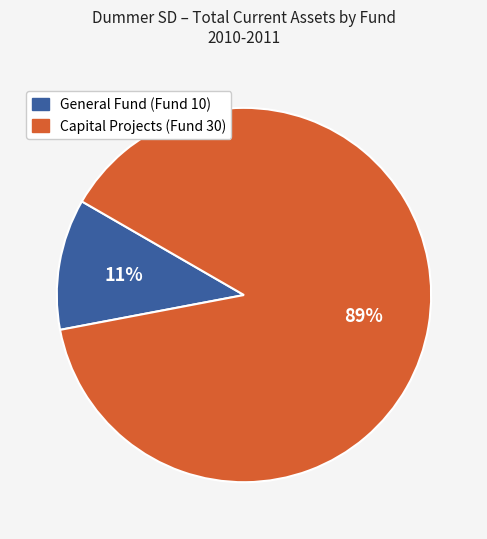

Rank the categories by value from highest to lowest.

Capital Projects (Fund 30), General Fund (Fund 10)